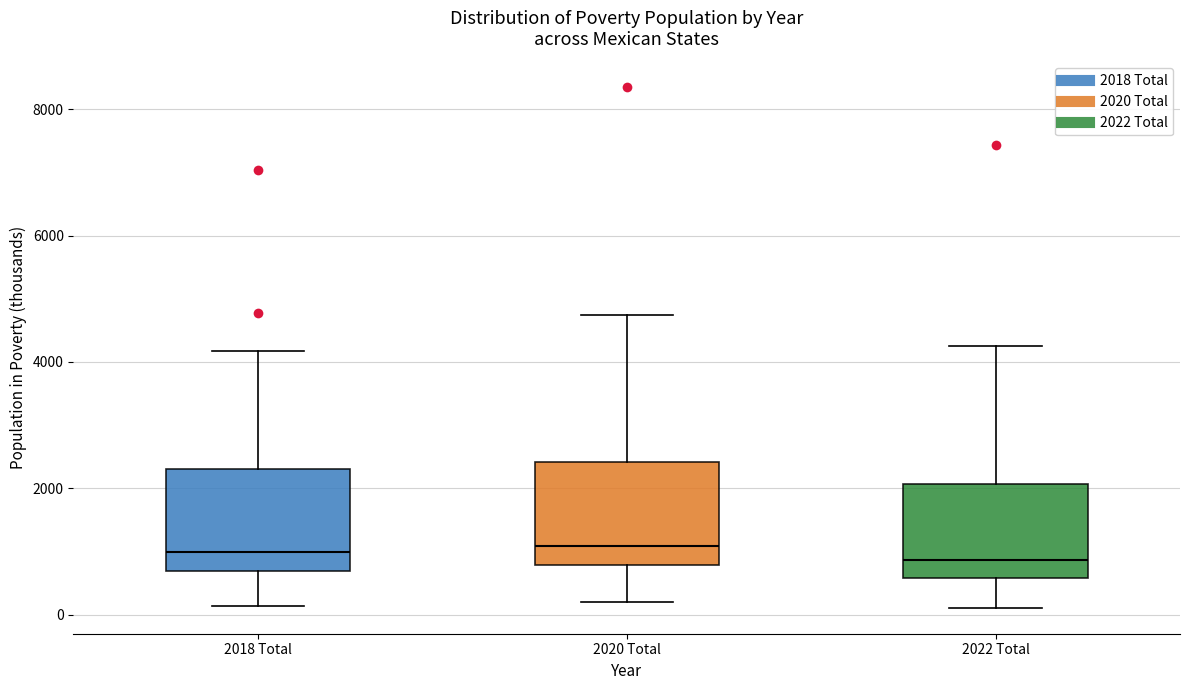

Reading left to right, transcribe this box plot: for each box, give where its median line is, the range the box spans, and where its two whiskers end, as read against the y-axis. The values are not printed on the chart, so give them approximately, as read against the axis.

2018 Total: median 1000, box 600 to 2400, whiskers 200 to 4200
2020 Total: median 1000, box 800 to 2400, whiskers 200 to 4800
2022 Total: median 800, box 600 to 2000, whiskers 200 to 4200